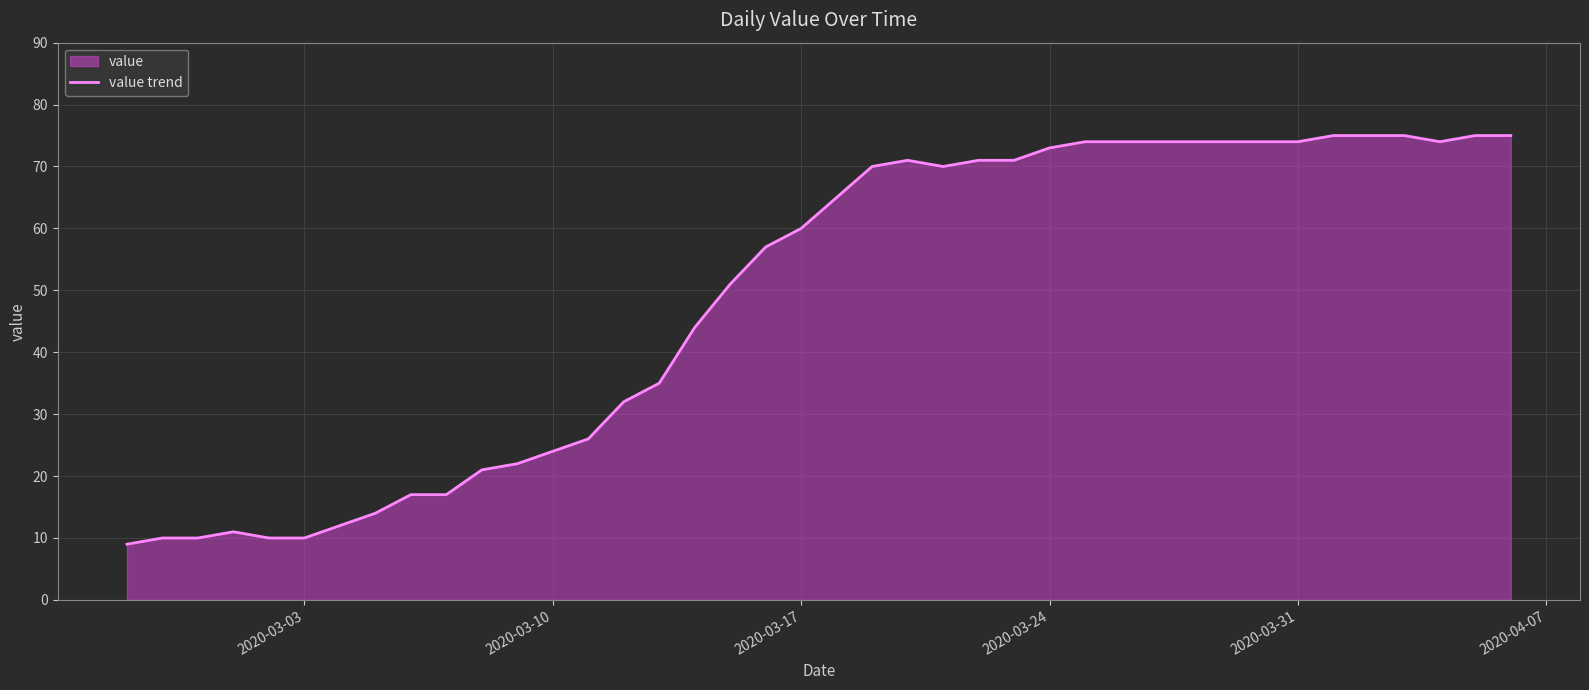

Reading right to left, what are all the values shown in this chart?

75	75	74	75	75	75	74	74	74	74	74	74	74	73	71	71	70	71	70	65	60	57	51	44	35	32	26	24	22	21	17	17	14	12	10	10	11	10	10	9